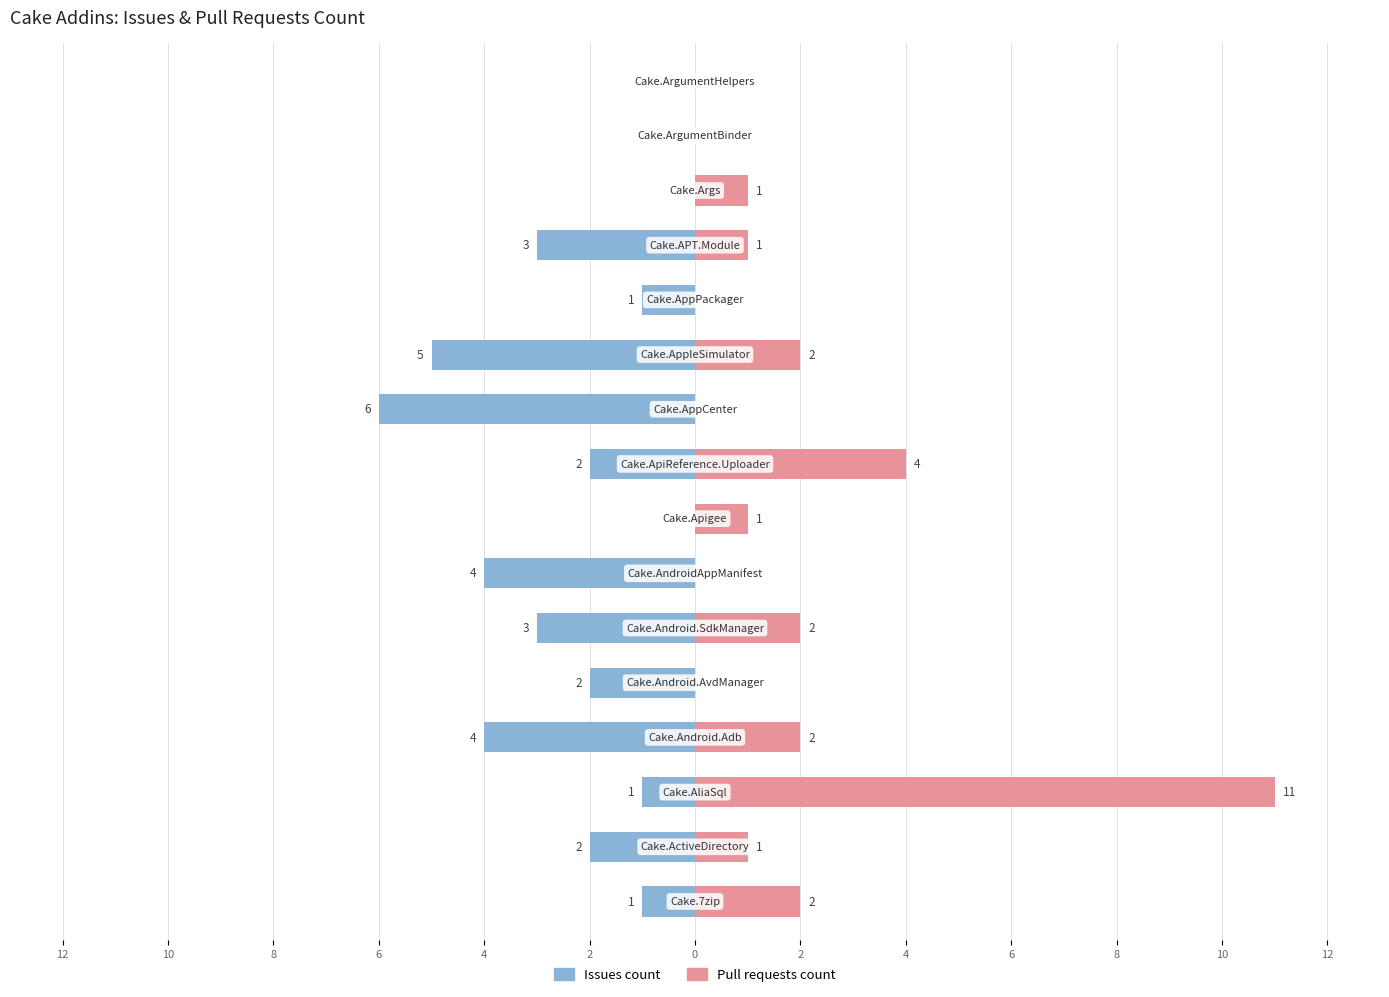

Between 10 and 15, which series saw the biggest shift?

Issues count